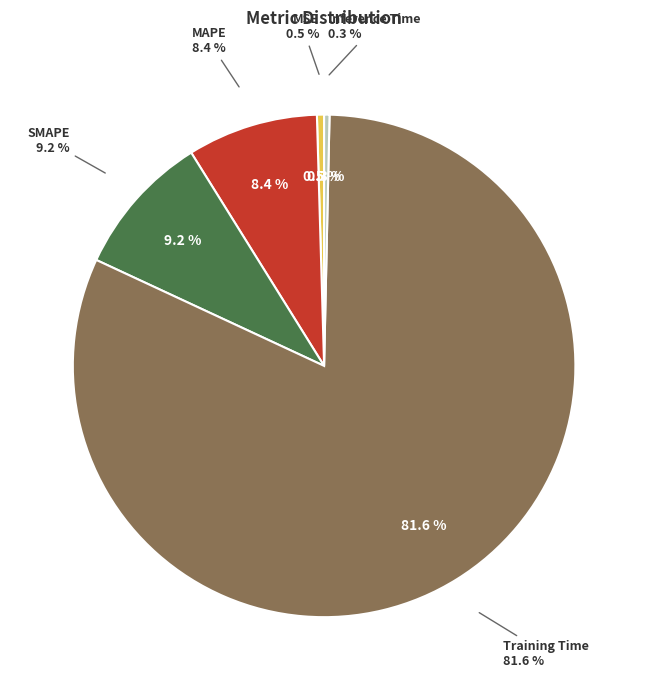

Between Inference Time and Training Time, which is larger?

Training Time